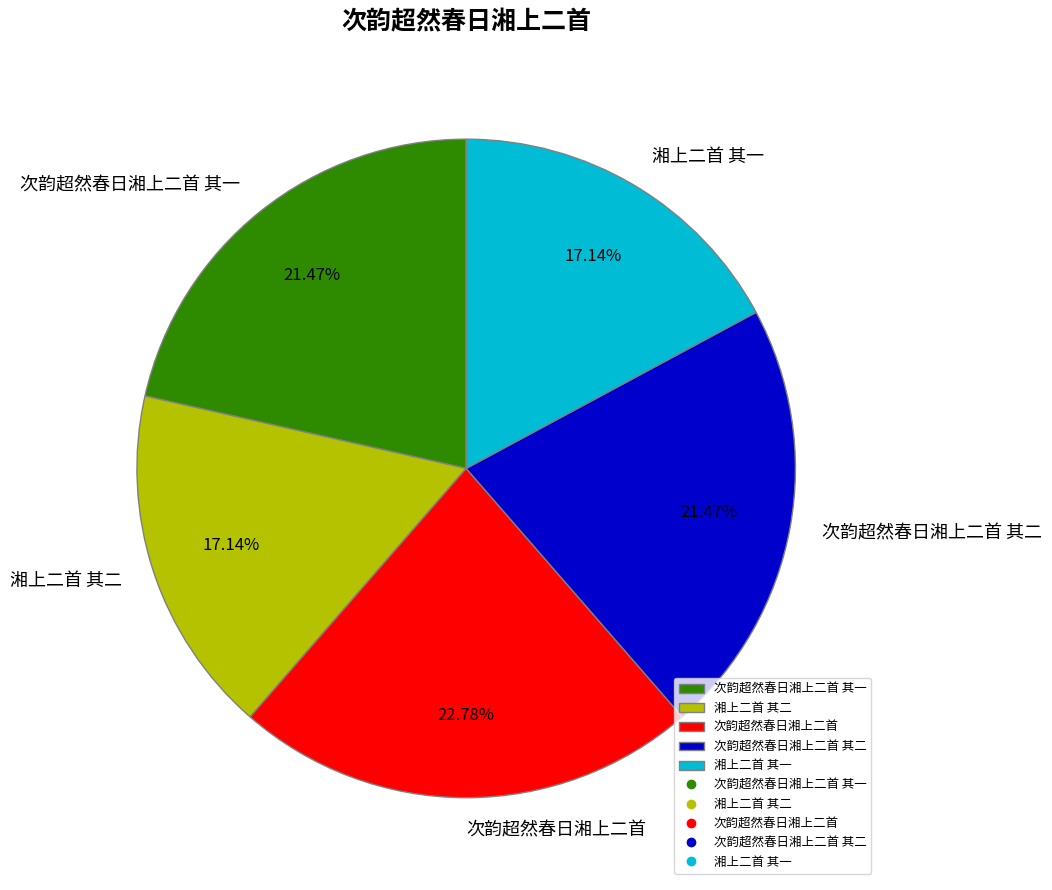

Which slice is the largest?

次韵超然春日湘上二首